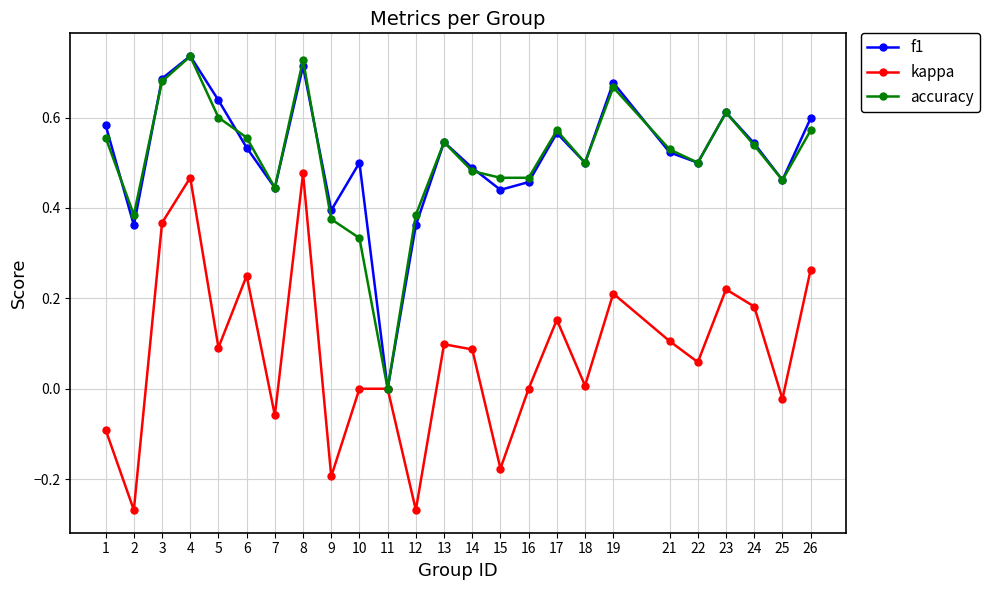

How many data points in accuracy are above 0?

24